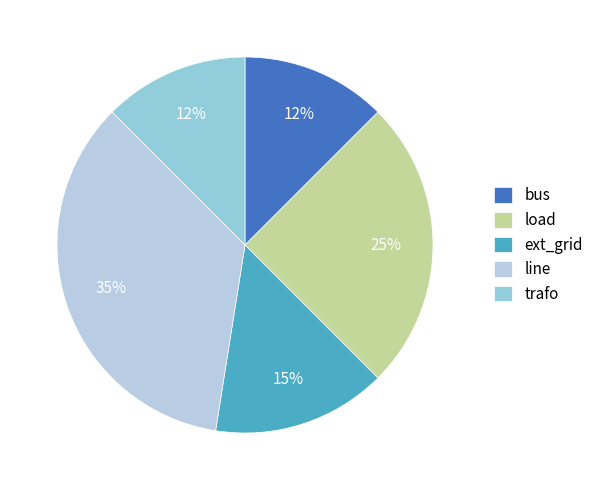

To the nearest percent, what portion does load represent?

25%